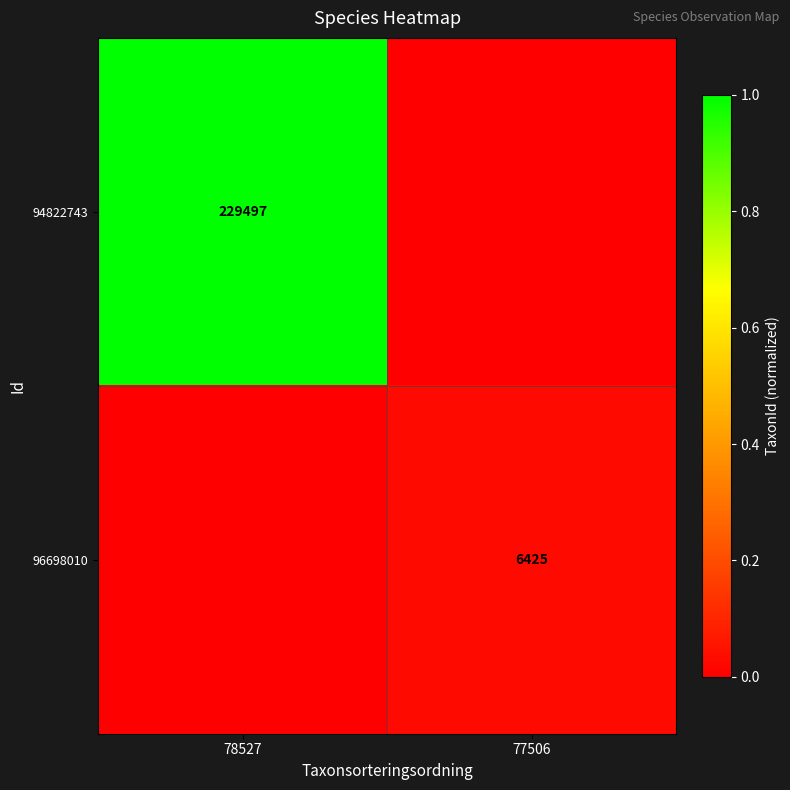

True or false: 94822743 has a value of 229497 at 78527.

True